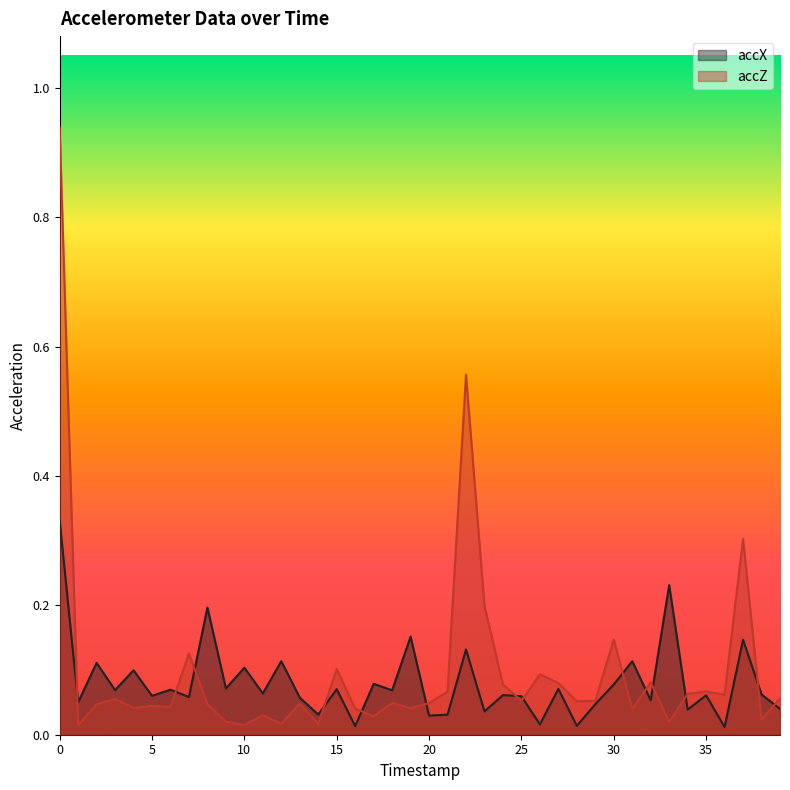

Which label corresponds to the smallest value in the chart?

36